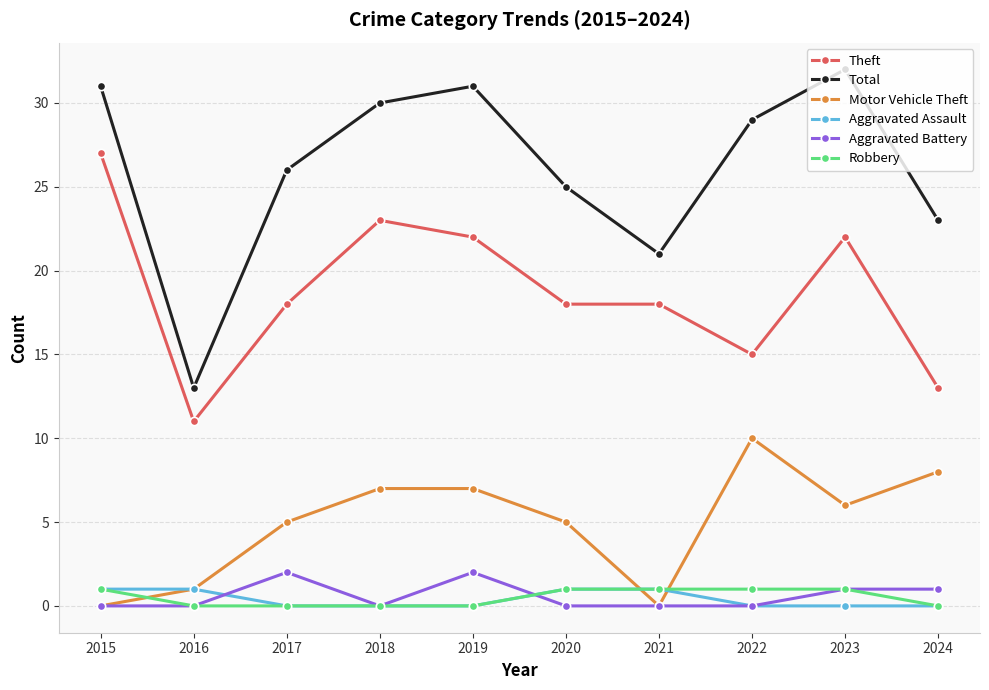

True or false: Theft and Total intersect in this chart.

False